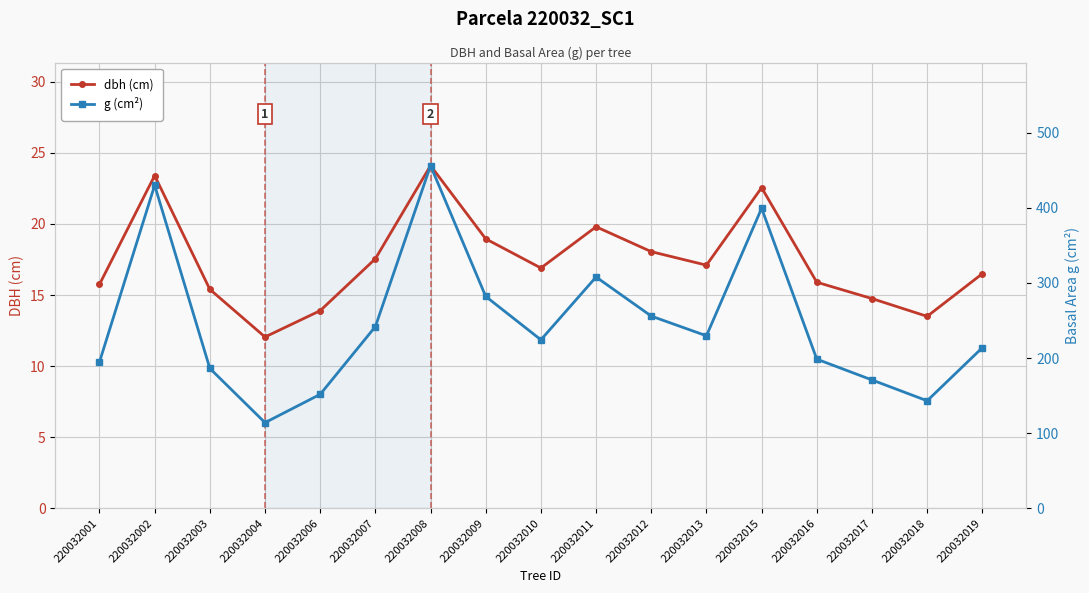

List the series in order of their peak value, highest first.

g (cm²), dbh (cm)